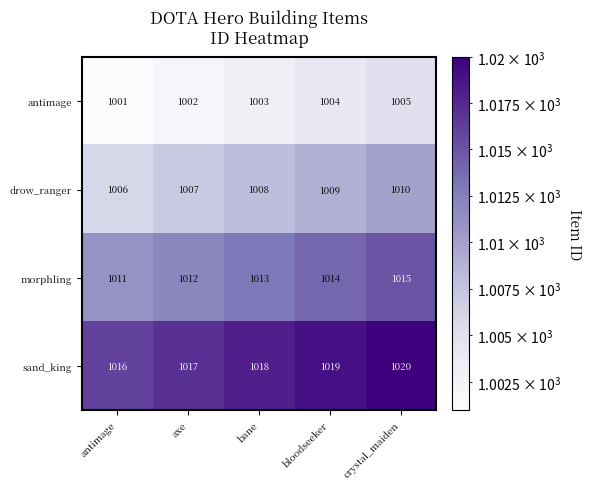

What is the spread (max minus min) of values at axe?

15